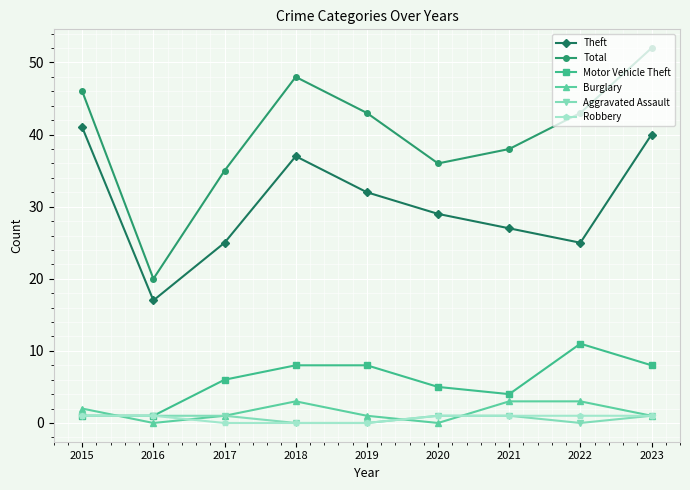

True or false: Theft and Total intersect in this chart.

False